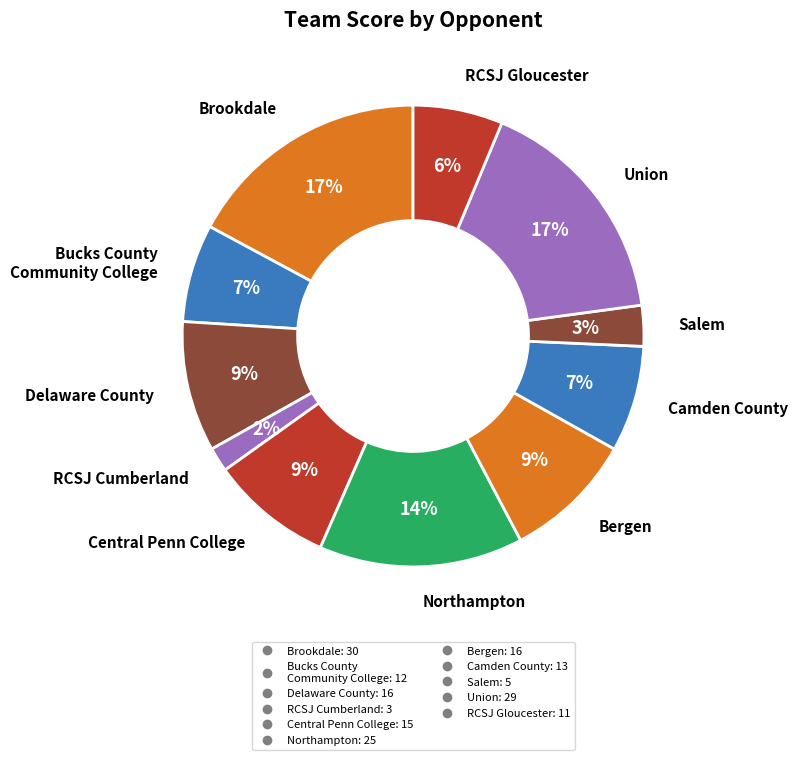

Between RCSJ Gloucester and Central Penn College, which is larger?

Central Penn College